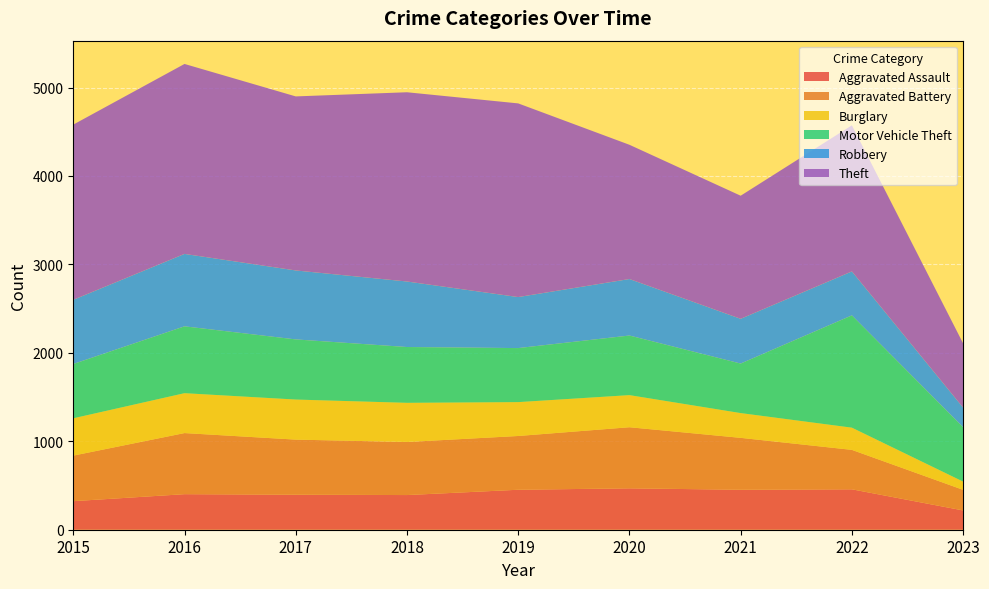

Reading right to left, extract all data points from this chart.

Aggravated Assault: 218	457	452	468	452	392	396	402	323
Aggravated Battery: 233	446	587	691	608	600	623	691	515
Burglary: 93	251	280	363	383	443	453	451	422
Motor Vehicle Theft: 615	1270	560	674	611	631	680	756	614
Robbery: 222	497	506	639	577	741	780	819	726
Theft: 726	1652	1392	1518	2190	2140	1968	2148	1981